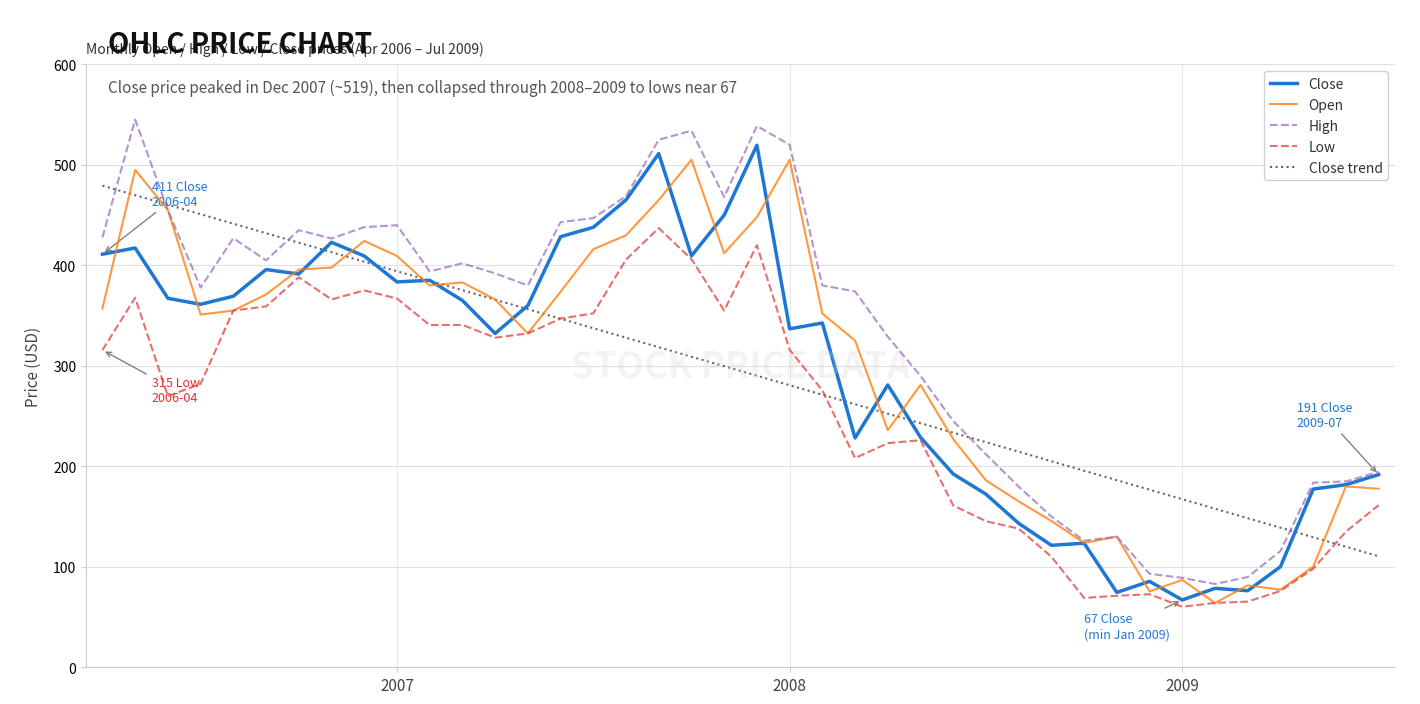

True or false: High and Low cross at least once.

False